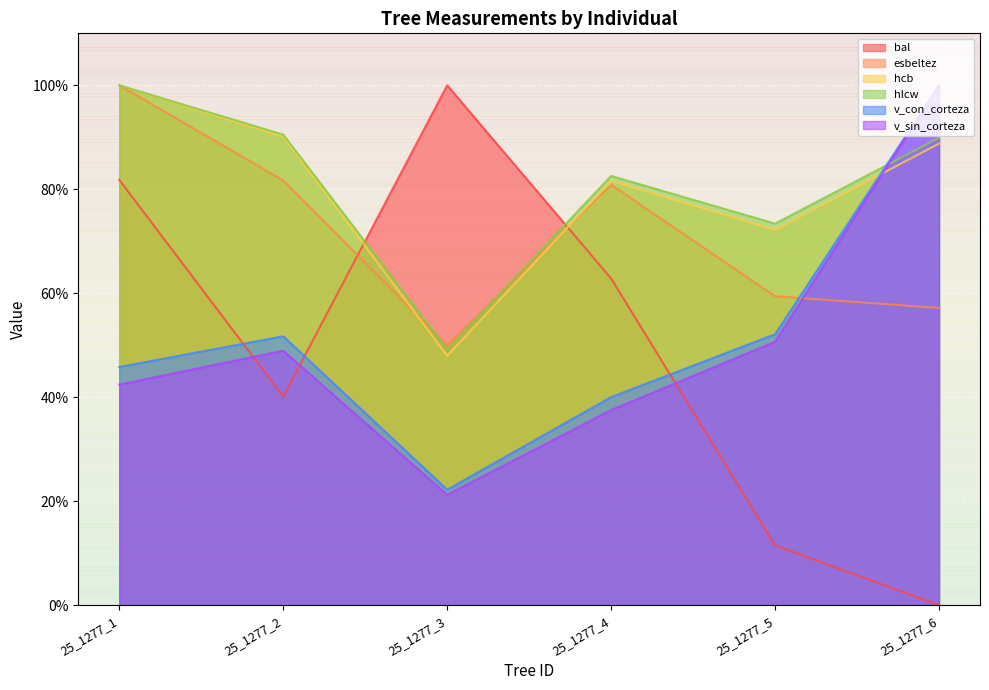

Rank the categories by esbeltez value from lowest to highest.

25_1277_3, 25_1277_6, 25_1277_5, 25_1277_4, 25_1277_2, 25_1277_1